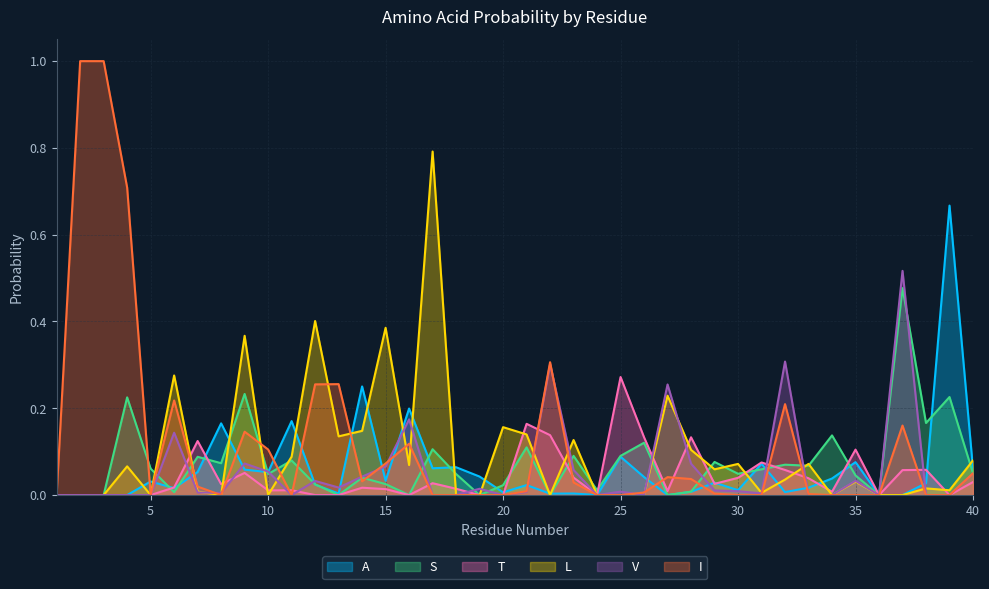

What is the difference between the A values at 30 and 14?

0.2